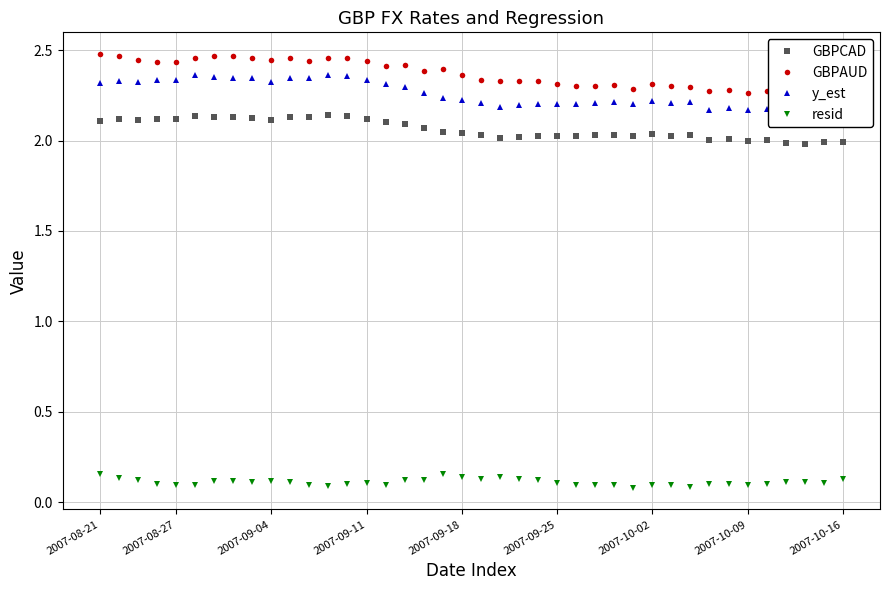

The y_est series shows 2.3 at 11. True or false?

True